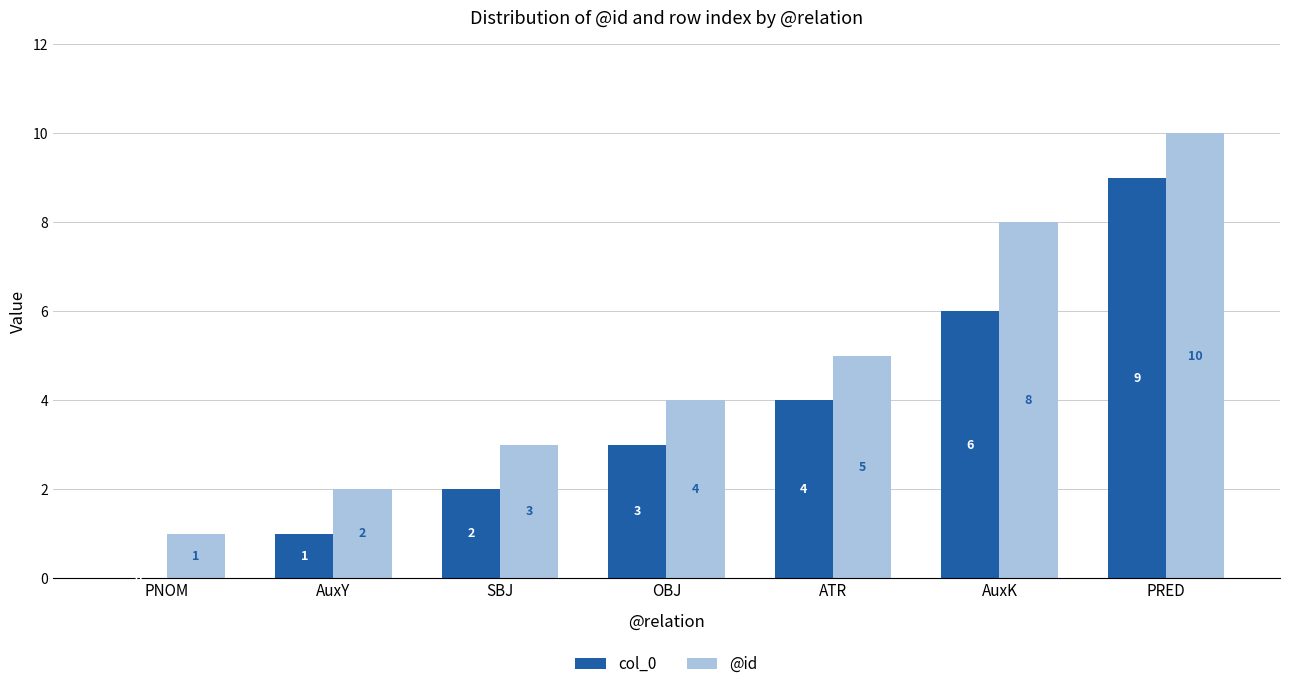

Which series has the largest total across all categories?

@id